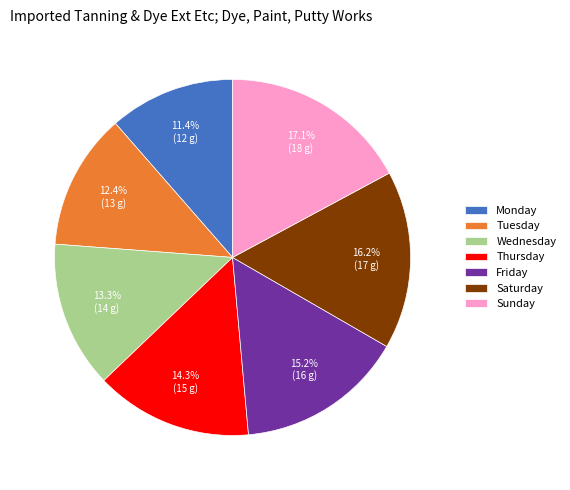

The Thursday slice represents 14% of the pie. True or false?

True